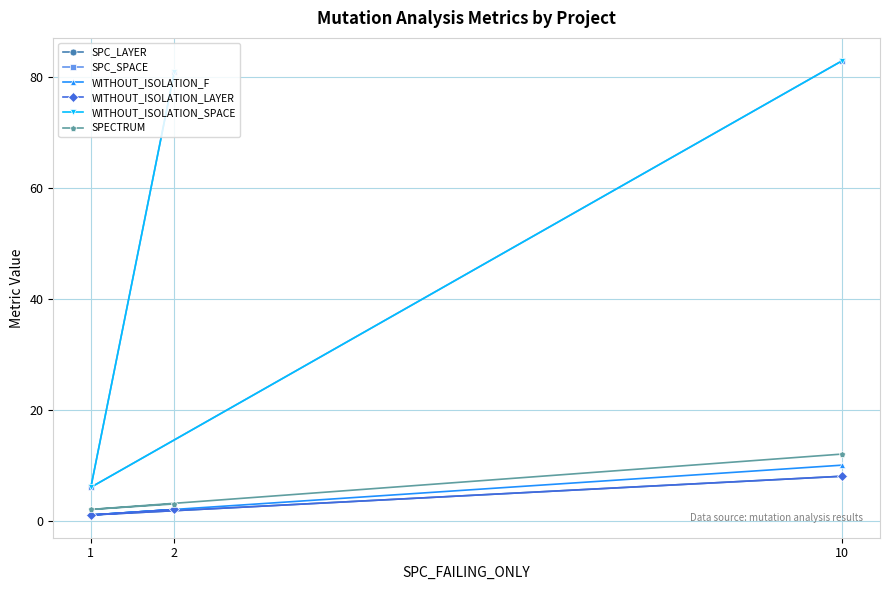

True or false: SPC_SPACE has a value of 83 at 10.

True